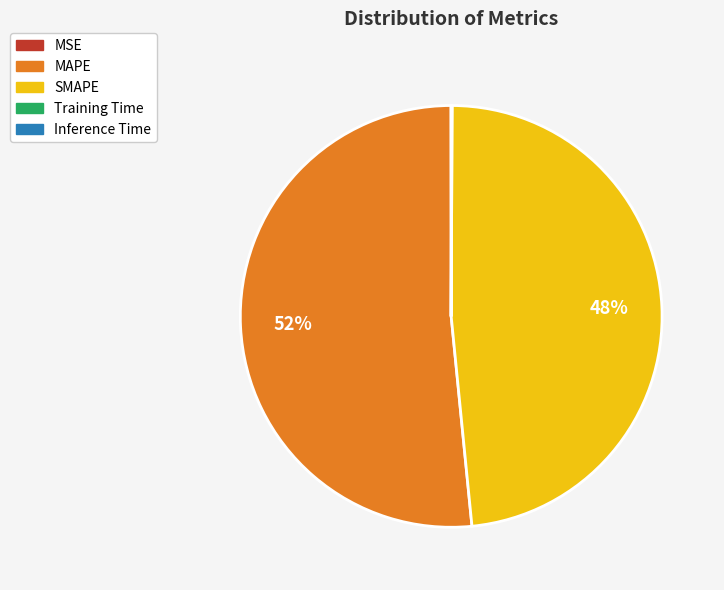

To the nearest percent, what is the difference between the largest and smallest slice percentages?

52%